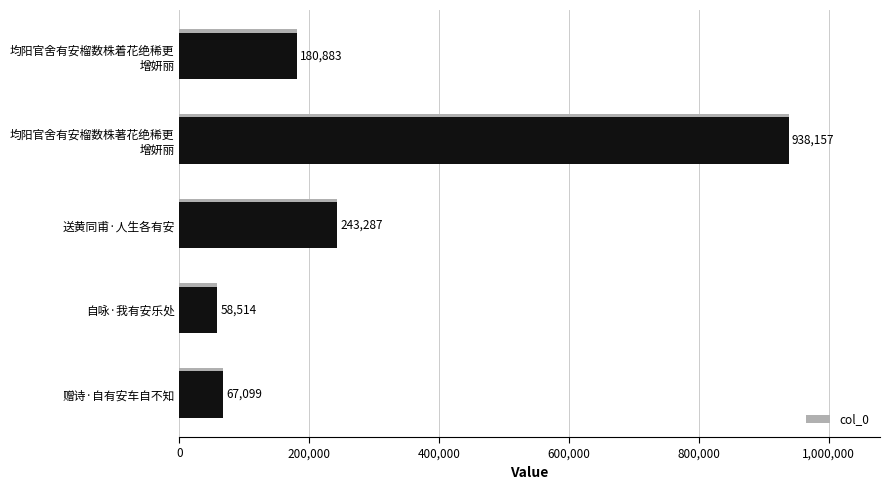

Reading left to right, list all the values displayed in this chart.

67099	58514	243287	938157	180883